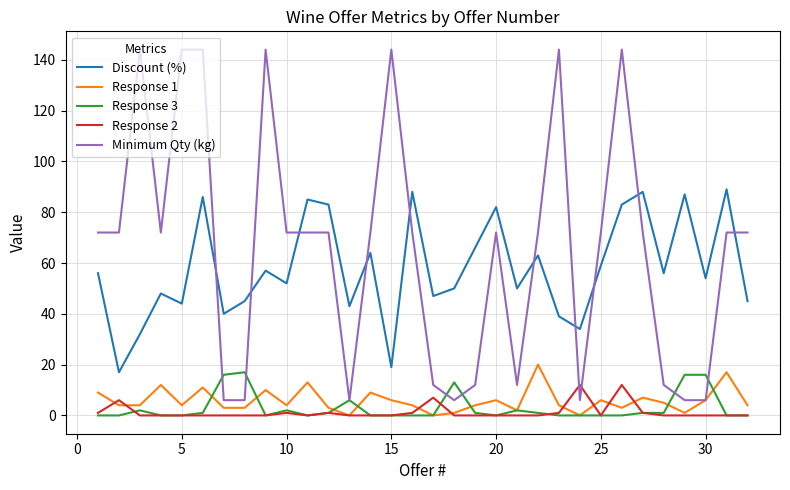

How many intersections are there between Minimum Qty (kg) and Discount (%)?

10